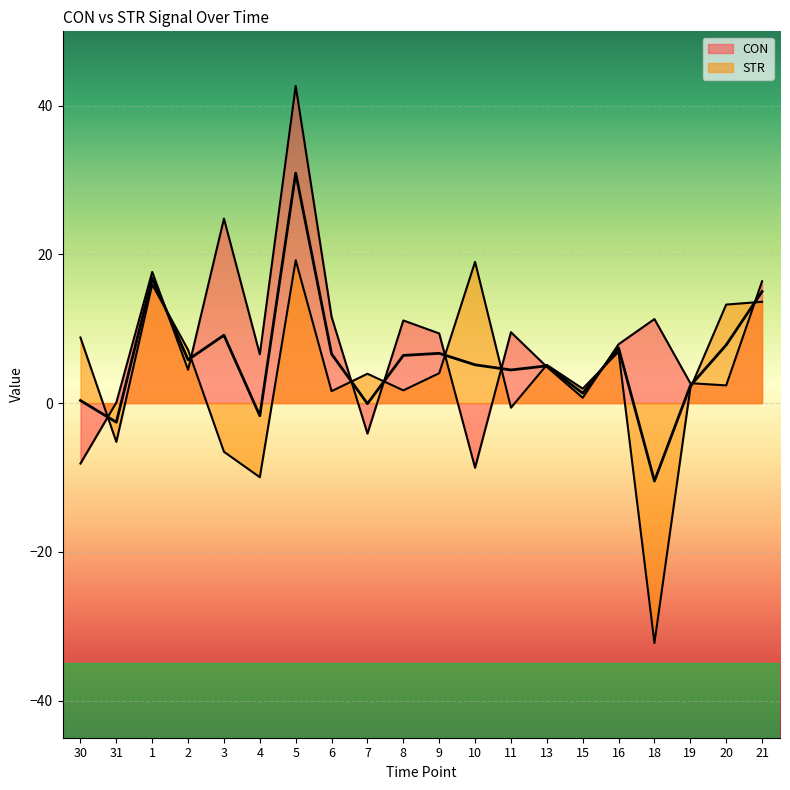

What position from the left is 10?

12